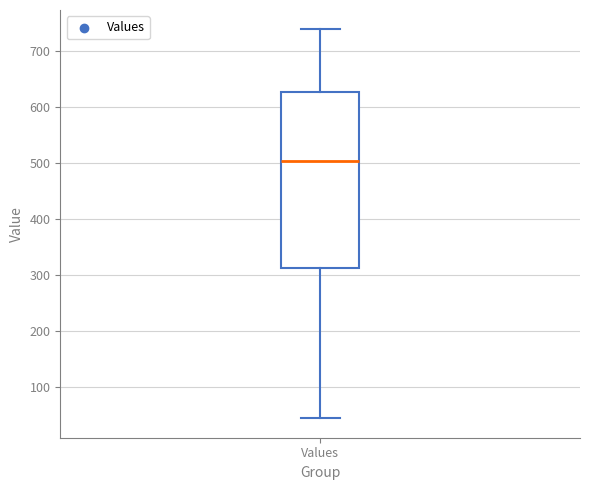

Transcribe this box plot: give where the median line is, the range the box spans, and where the two whiskers end, as read against the y-axis. The values are not printed on the chart, so give them approximately, as read against the axis.

median 500, box 310 to 630, whiskers 50 to 740